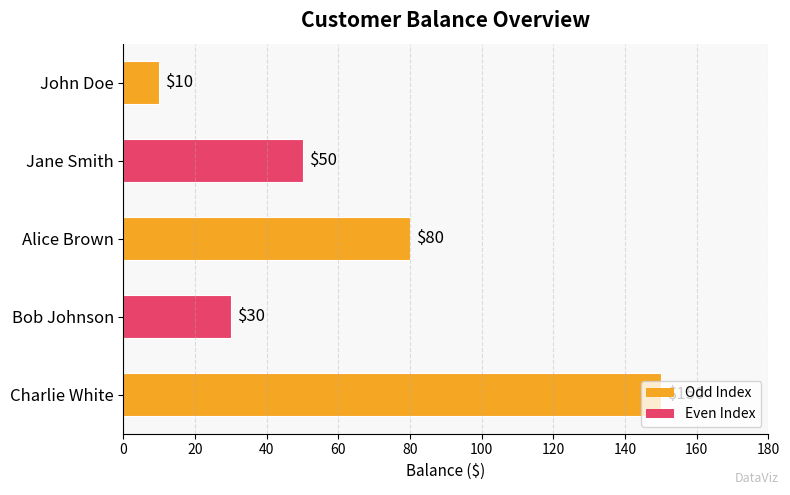

Where is the data nearest to the value 80?

Alice Brown